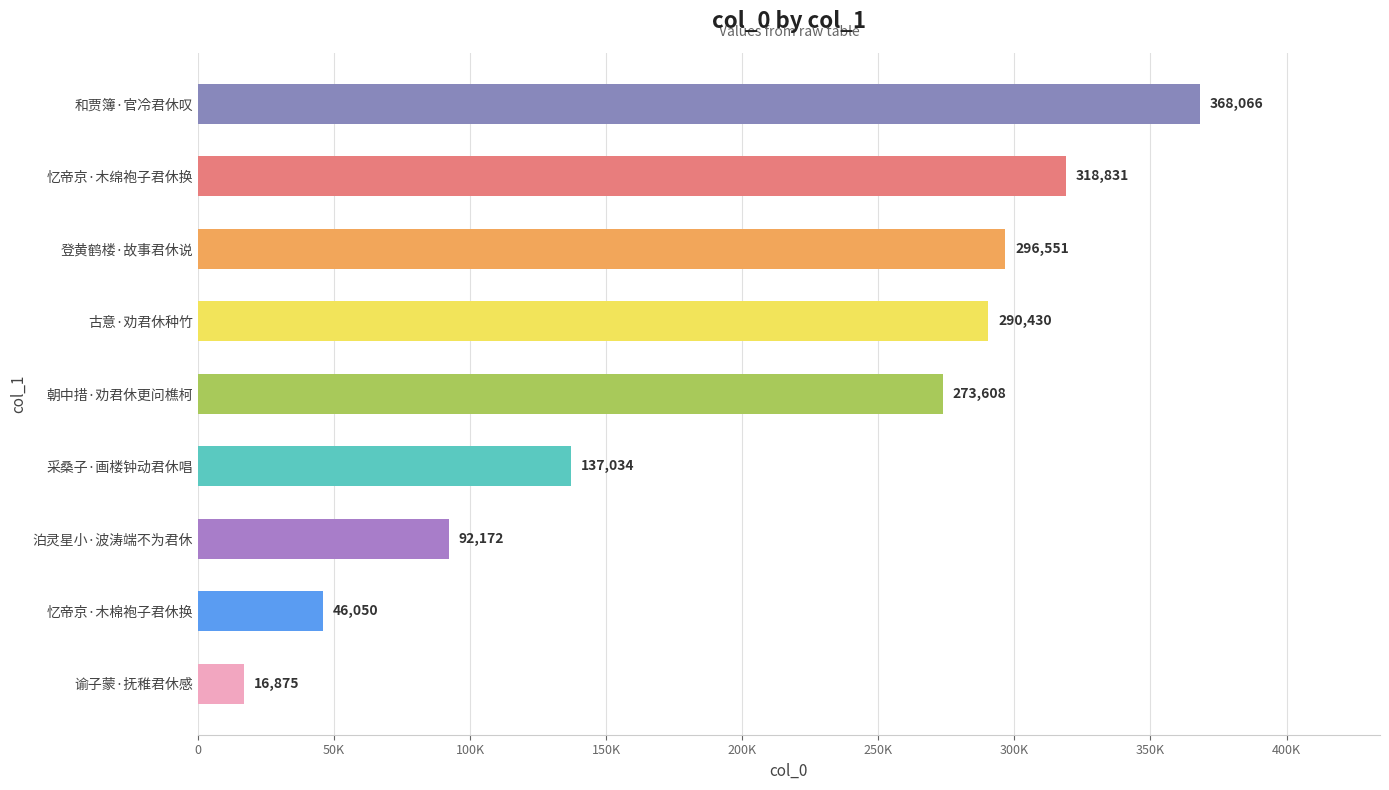

Does the chart contain any negative values?

No